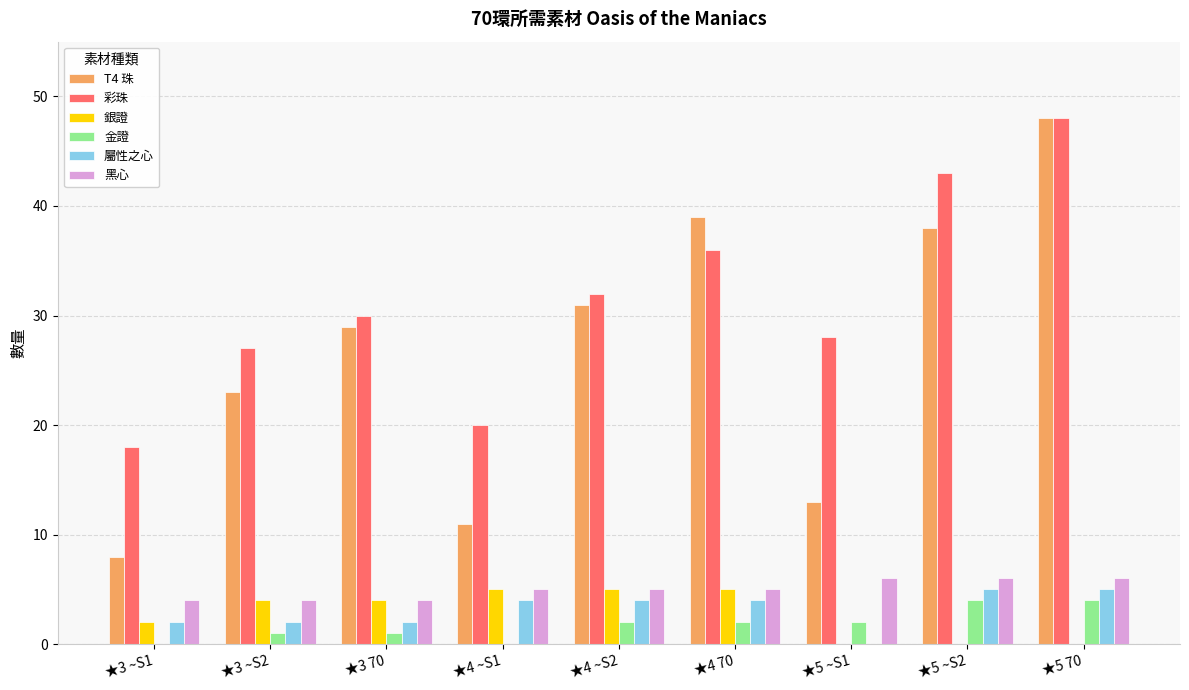

What is the total value across all series at ★5 70?

111